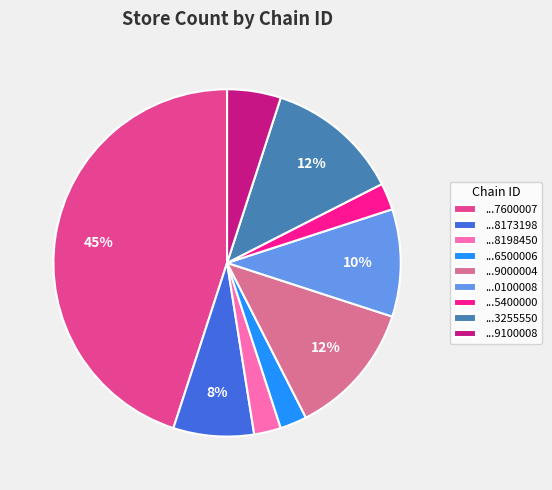

True or false: ...3255550 accounts for 12% of the total.

True